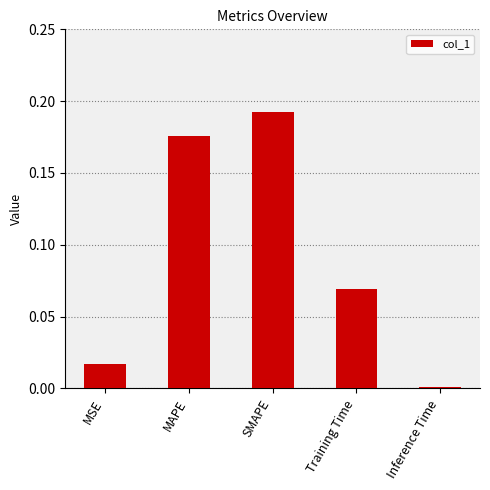

Between Training Time and MAPE, which is larger?

MAPE